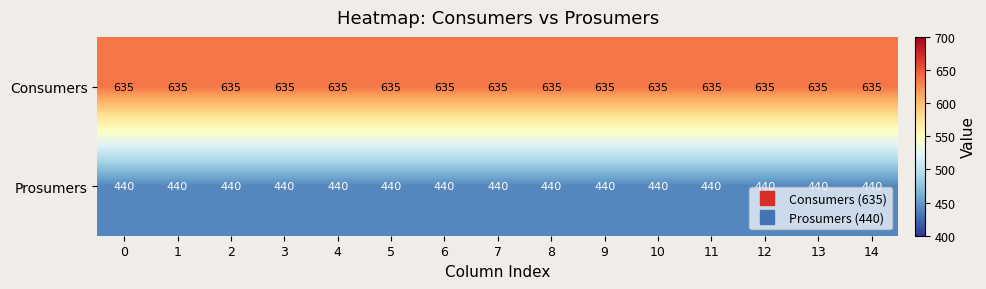

Is it true that Consumers equals 635 at 5?

True